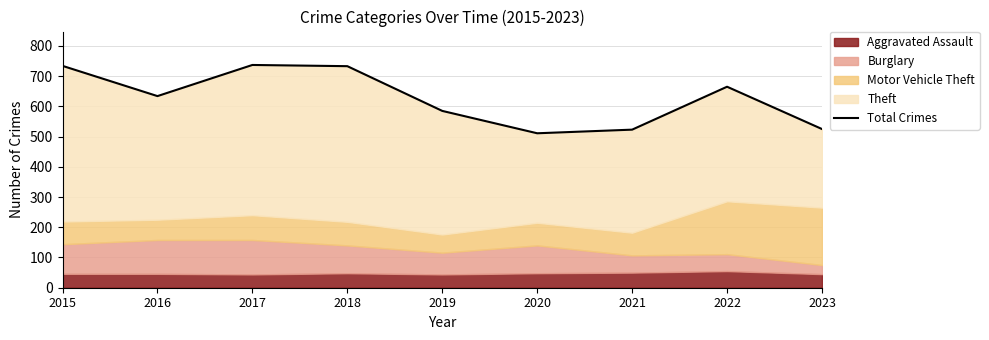

Which label corresponds to the smallest value in the chart?

2020